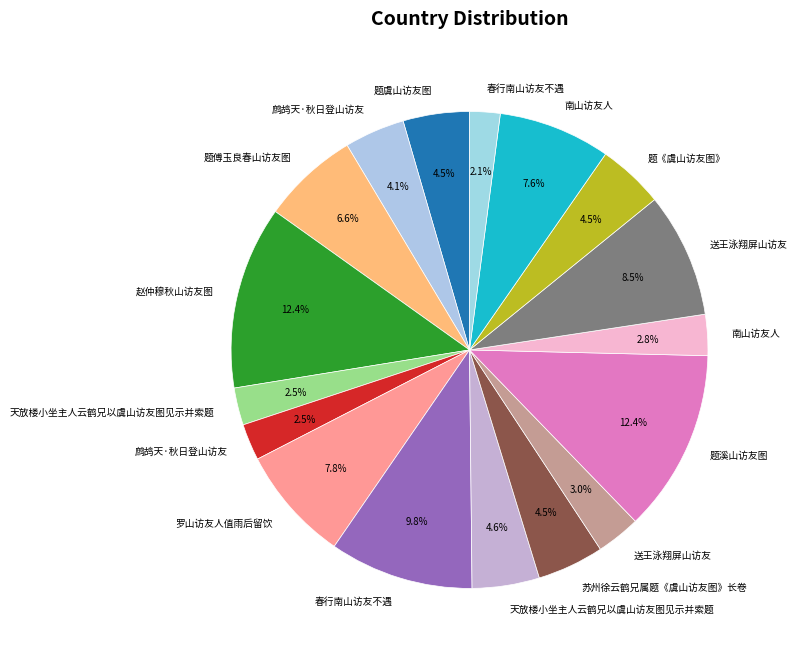

Count the number of slices in the pie.

17